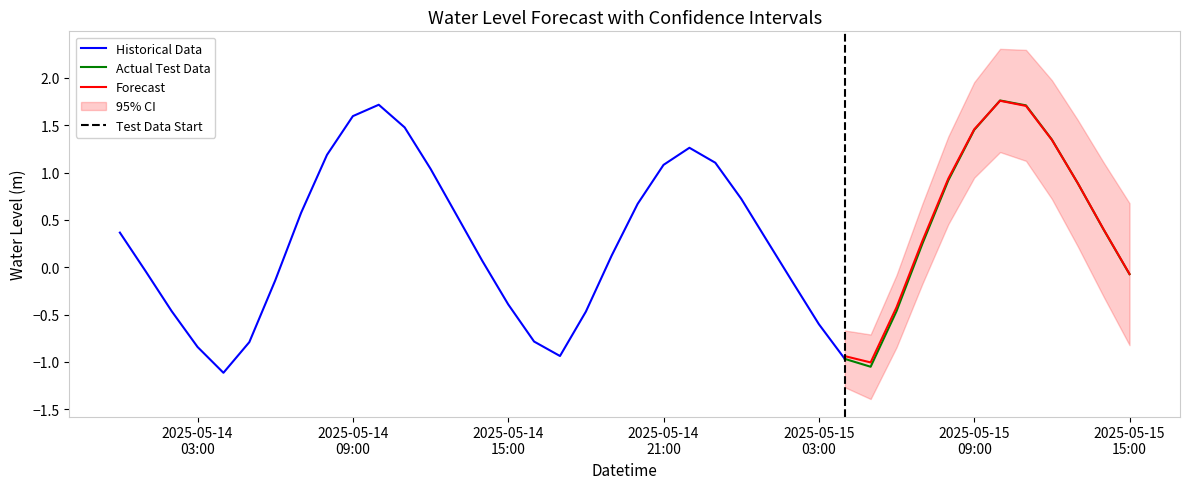

Where is the first local maximum?

2025-05-14 10:00:00